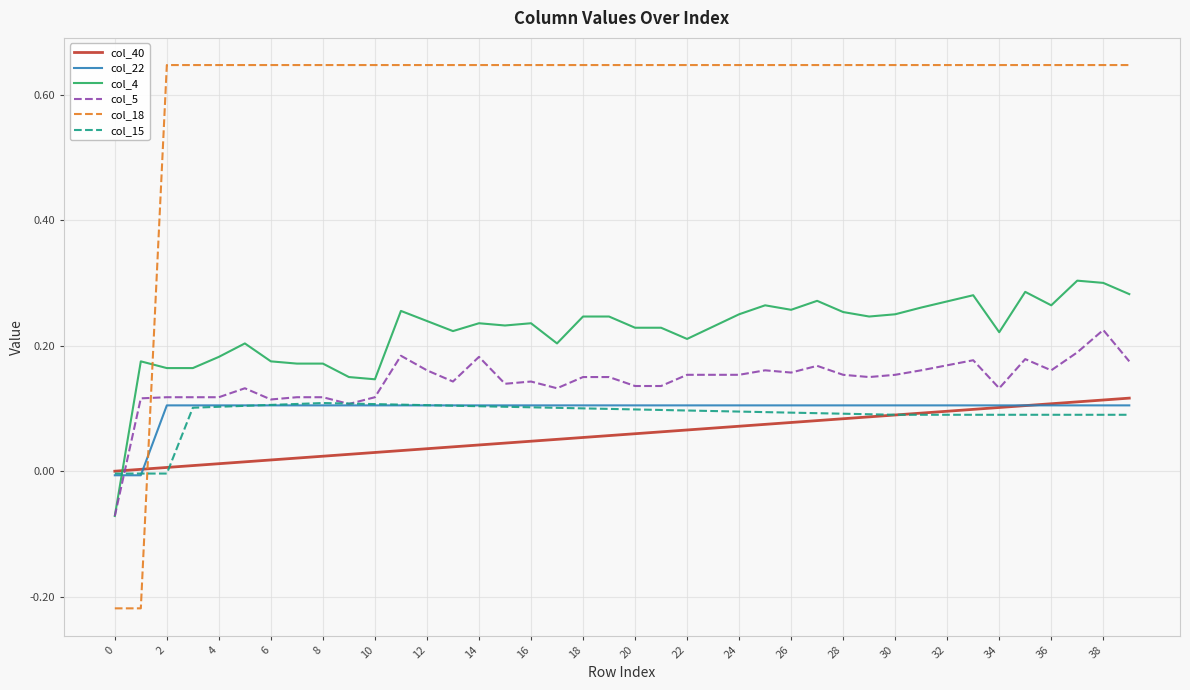

Which series ends up on top after the final intersection of col_4 and col_18?

col_18